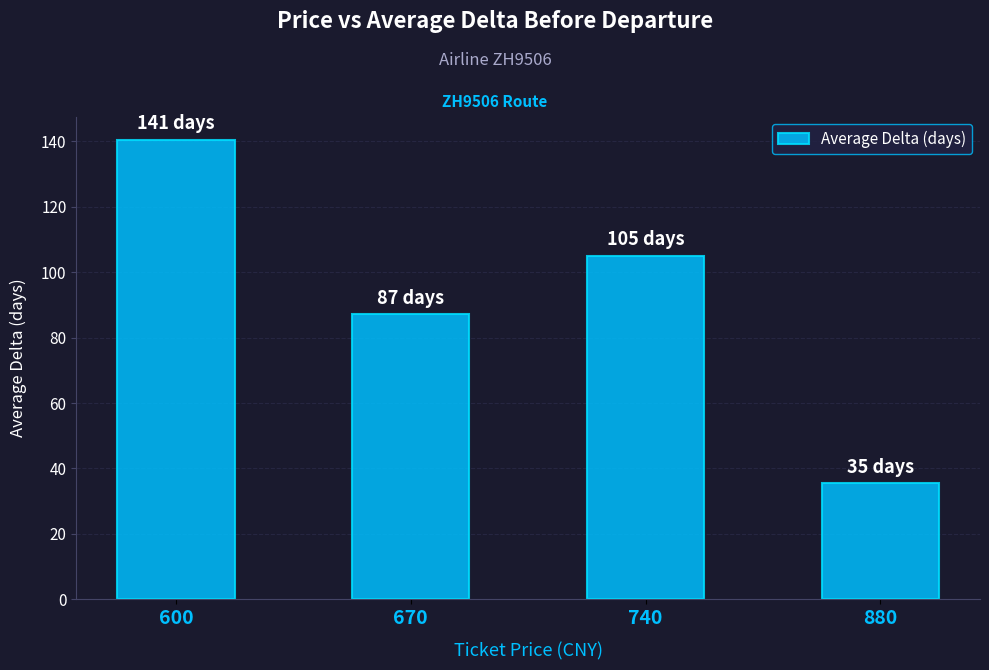

The chart shows a value of 35.4 at 880. True or false?

True